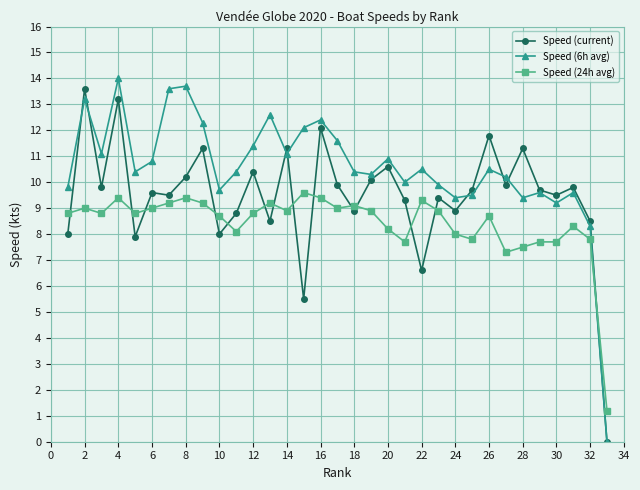

What is the value of the Speed (current) point at the 11th from the left?

8.8